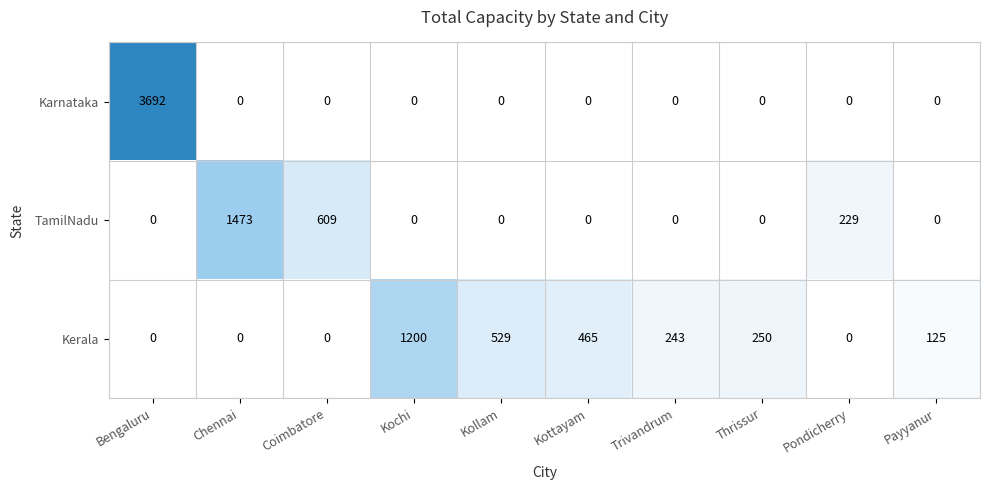

How many distinct data groups are displayed?

3